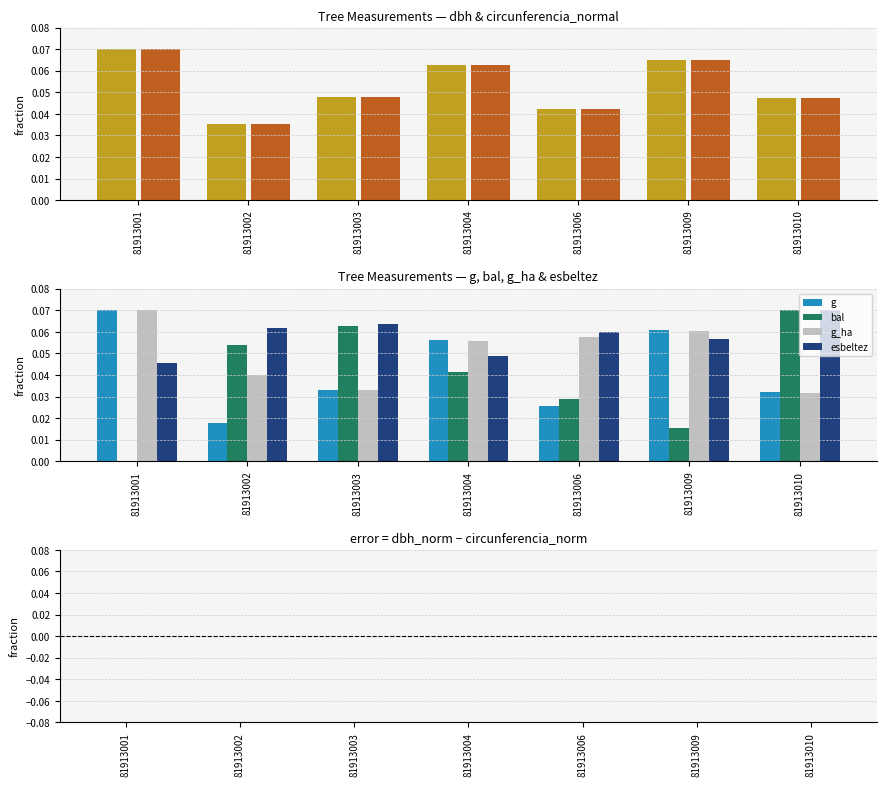

What is the total value across all series at 81913004?

0.3